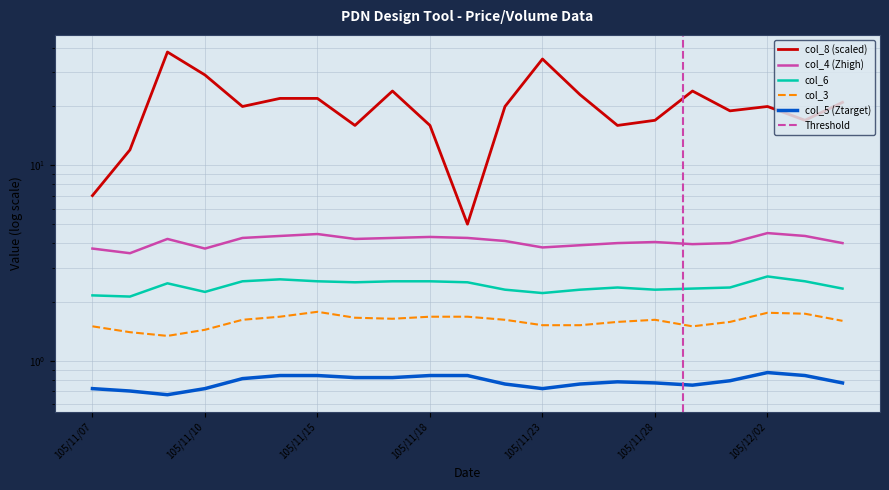

How many categories are shown in the chart?

21